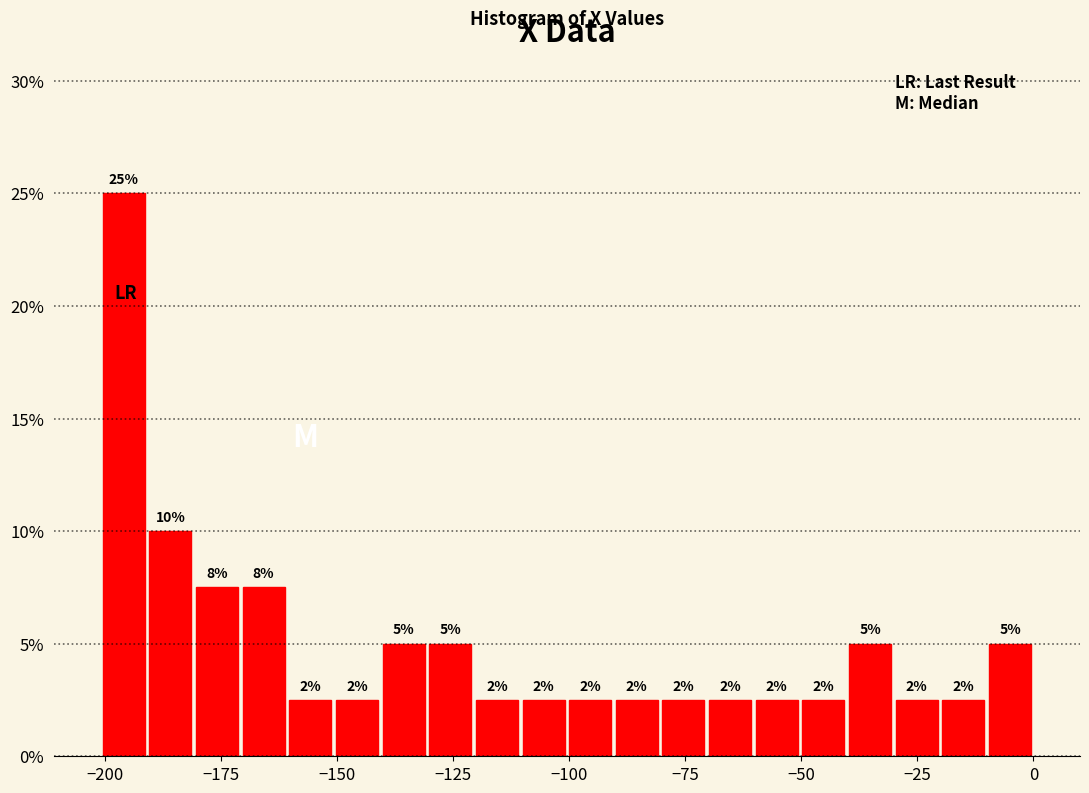

Around what value on the x-axis is the tallest bar? Give the approximate position of its centre, as read against the axis.

-195